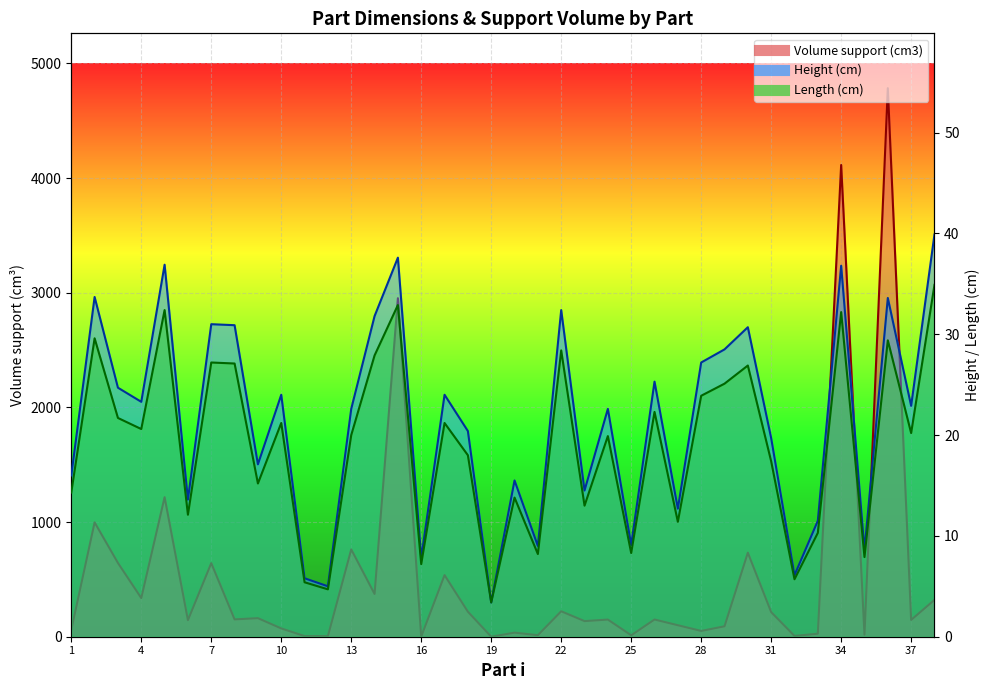

What is the sum of the Height (cm) values at 13 and 8?

53.5